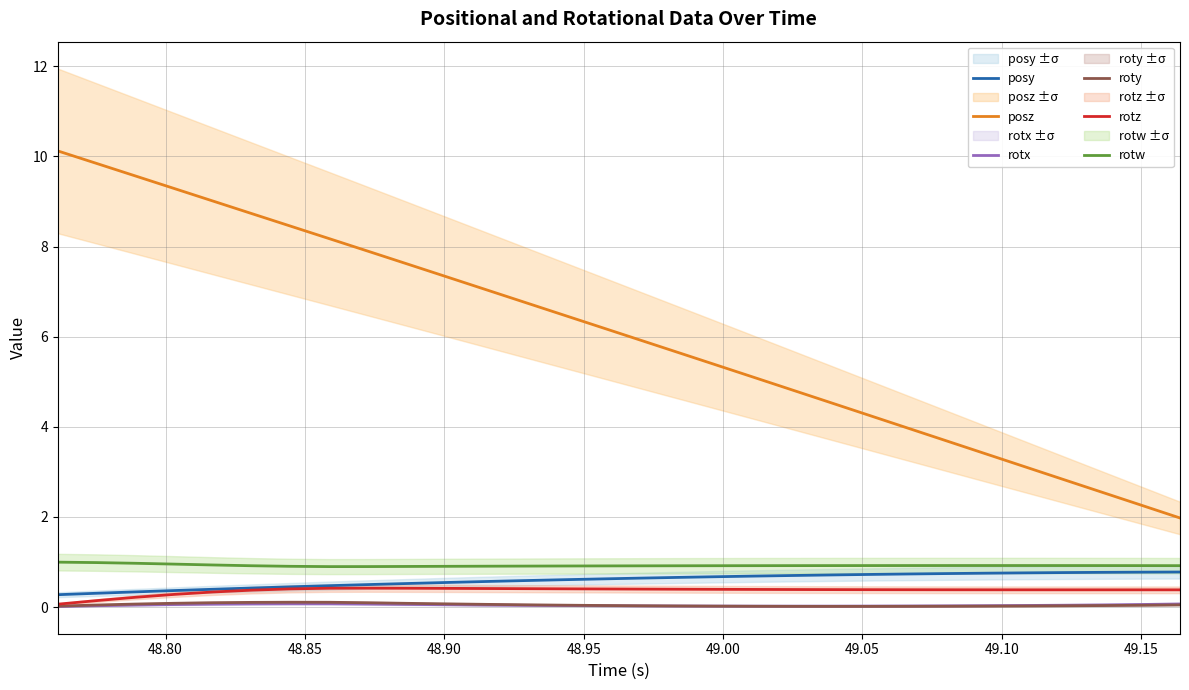

True or false: rotw and rotz intersect in this chart.

False